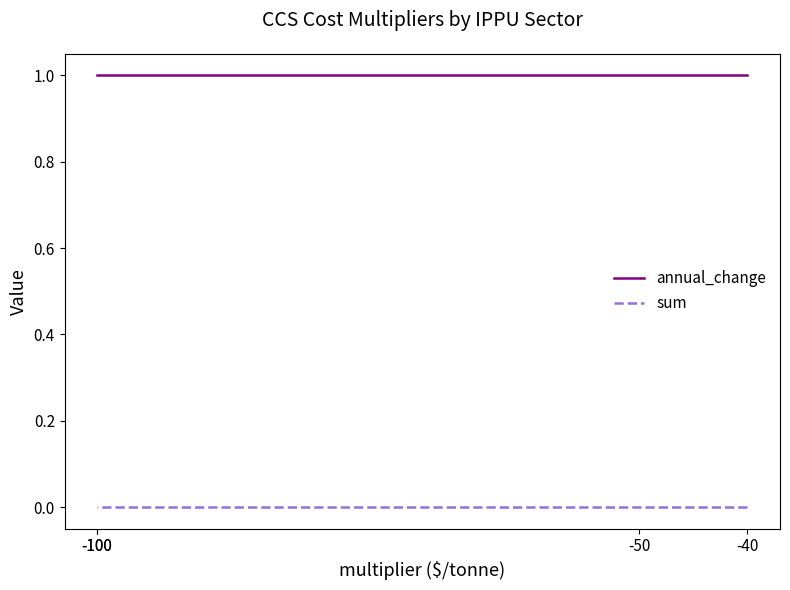

How many lines are shown in the chart?

2